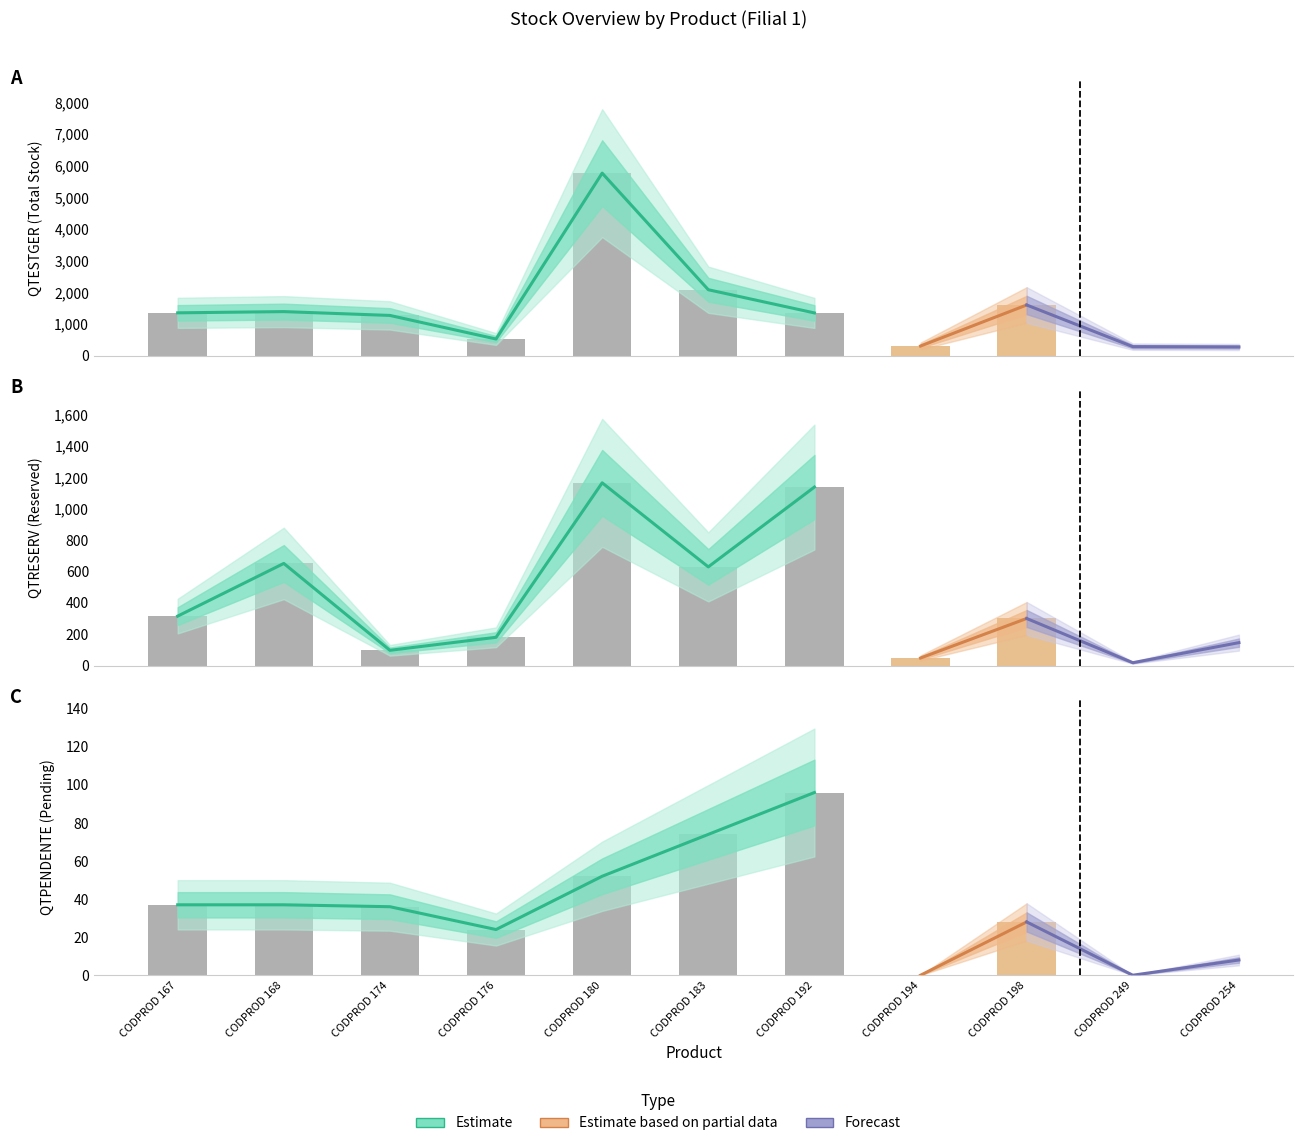

Rank the series at CODPROD 168 from highest to lowest value.

QTESTGER, QTRESERV, QTPENDENTE